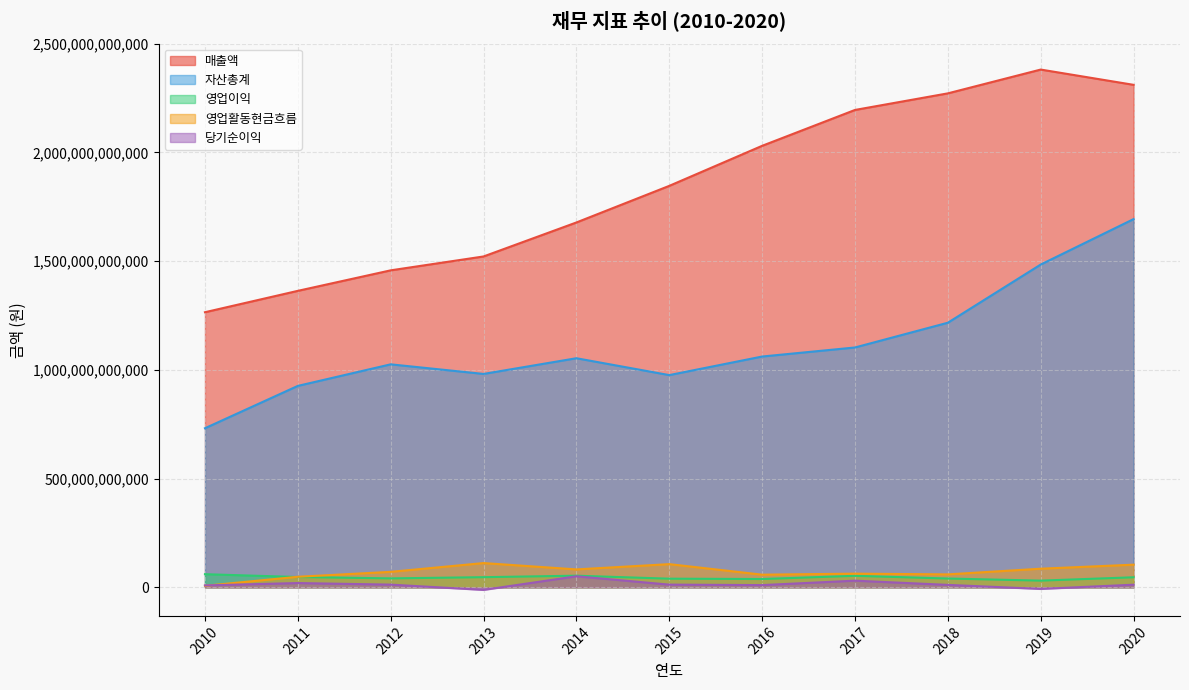

What value does the 영업이익 series have at 2011?

47185814590